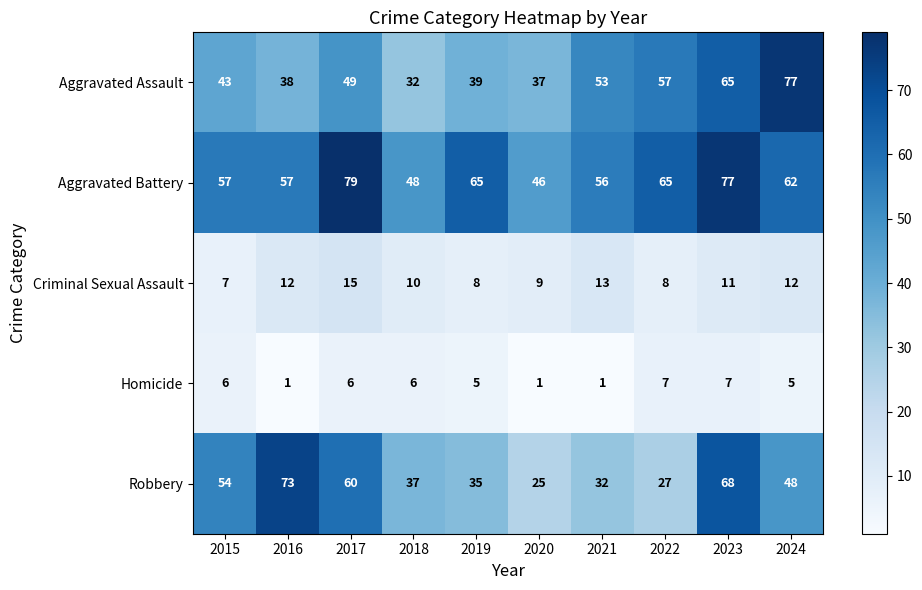

Count the Criminal Sexual Assault values in the range 8 to 12.

7